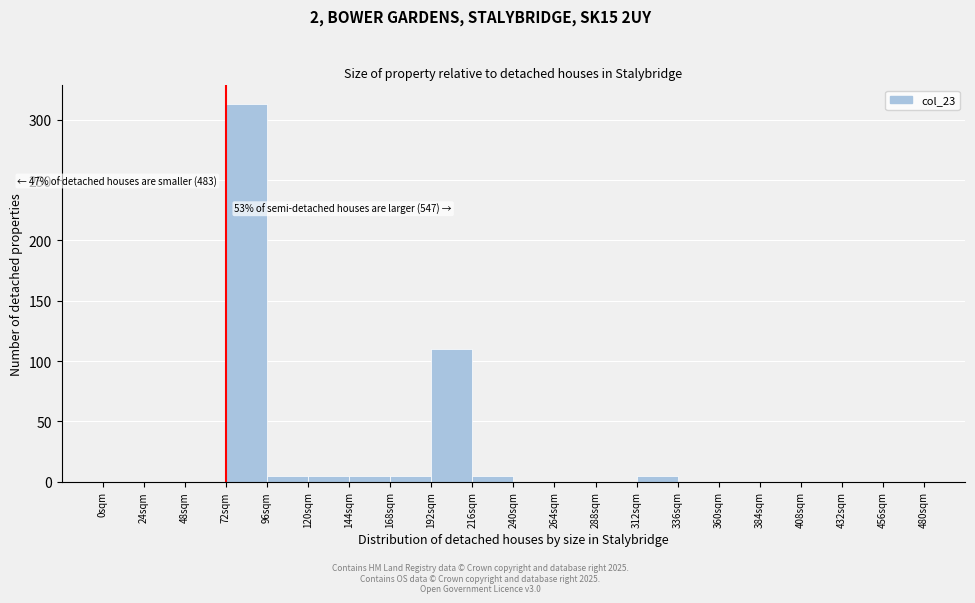

Over which range of the x-axis is the bar tallest?

72 to 96